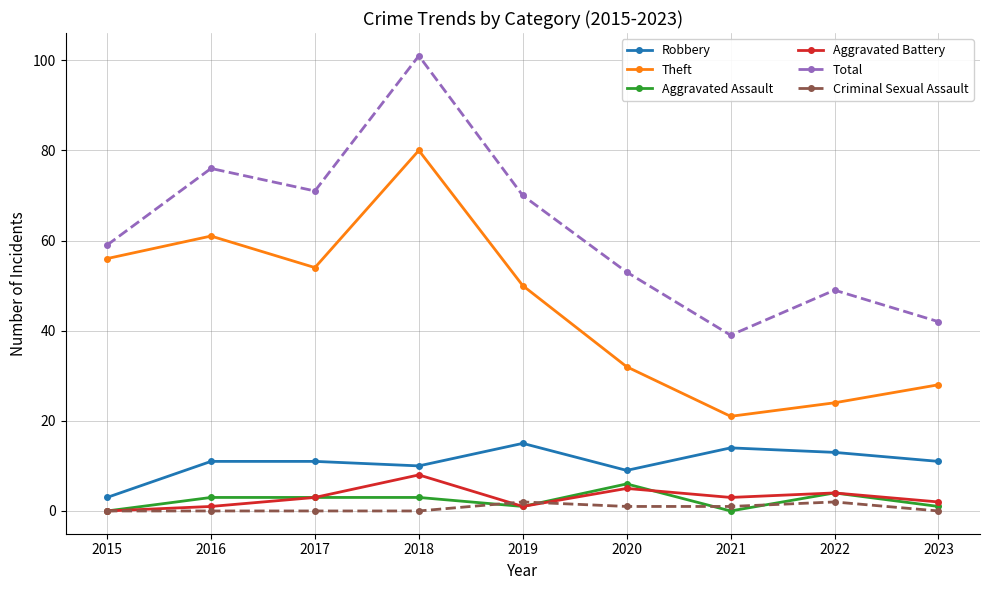

What is the difference between the highest and lowest values at 2017?

71